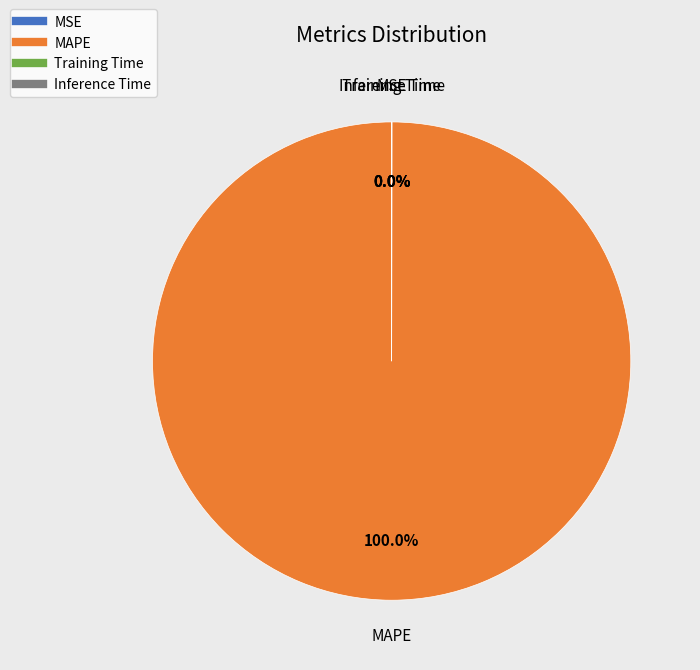

Is there a majority slice in this chart?

Yes